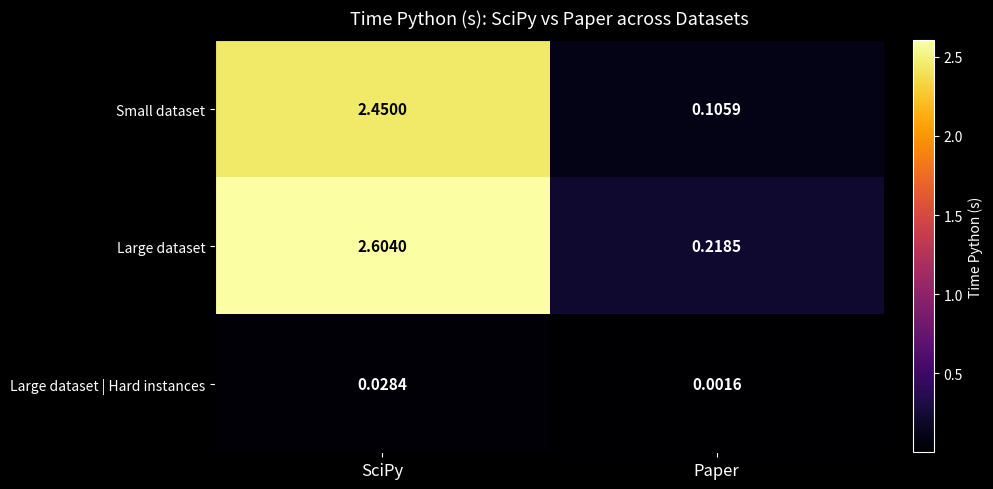

At which label is Large dataset | Hard instances closest to 0?

Paper